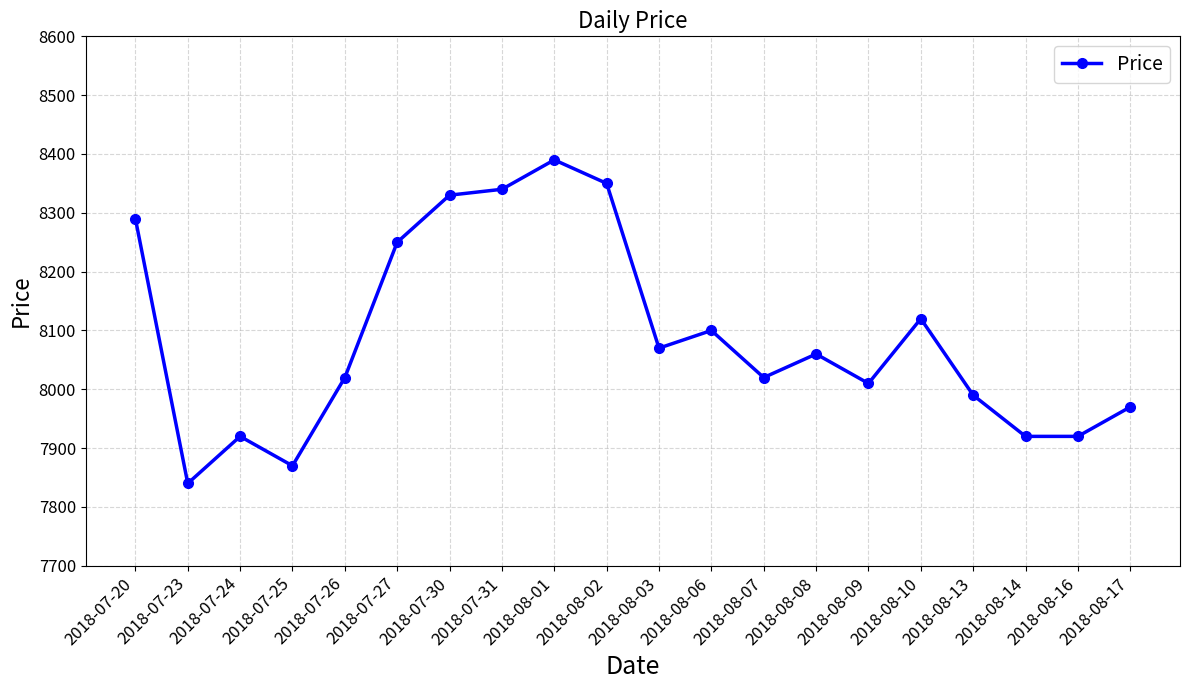

What is the sum of the values at 2018-07-27 and 2018-07-25?

16120